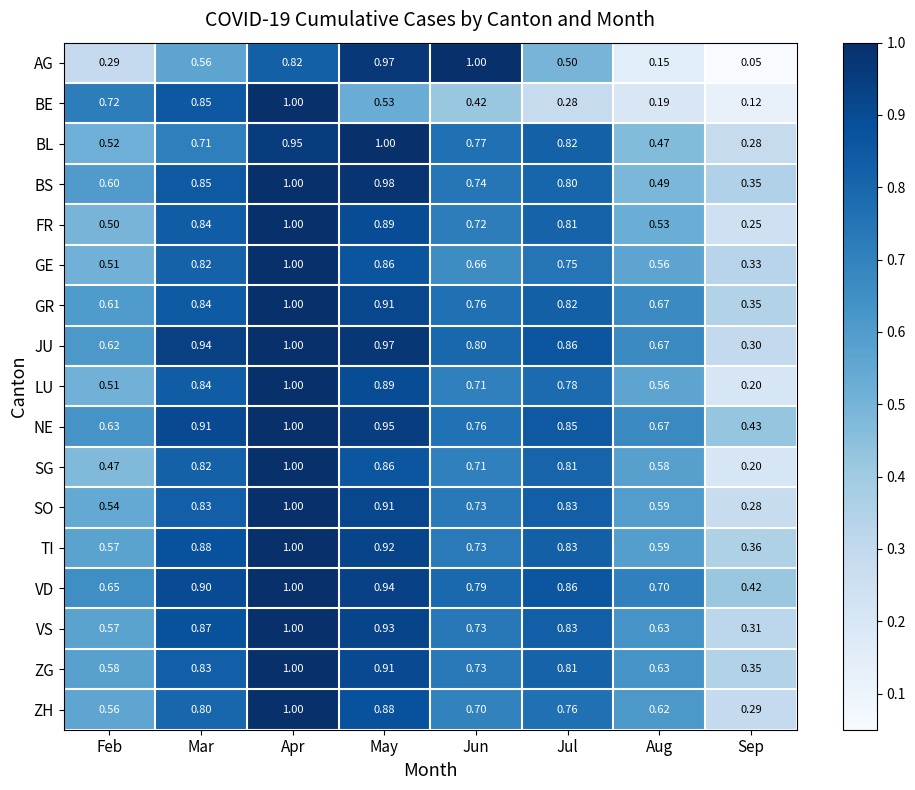

At which label is FR closest to 0?

Sep